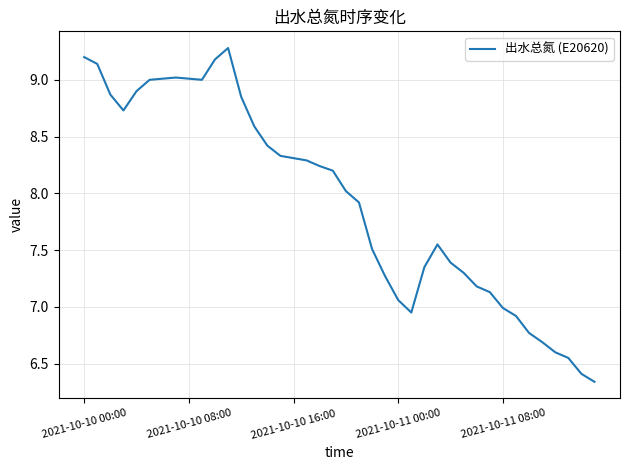

What is the greatest value displayed?

9.3